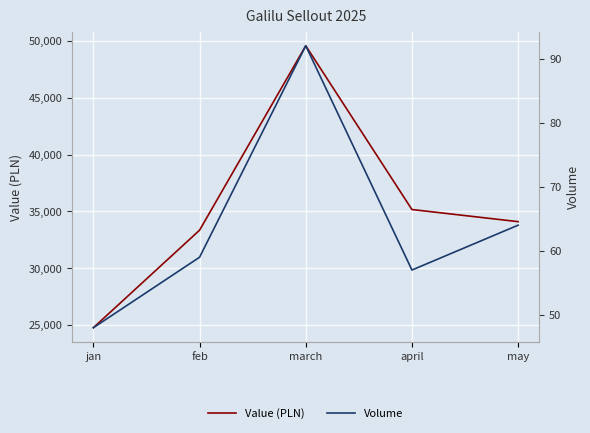

What is the difference between the maximum and minimum values in the Volume series?

44.0